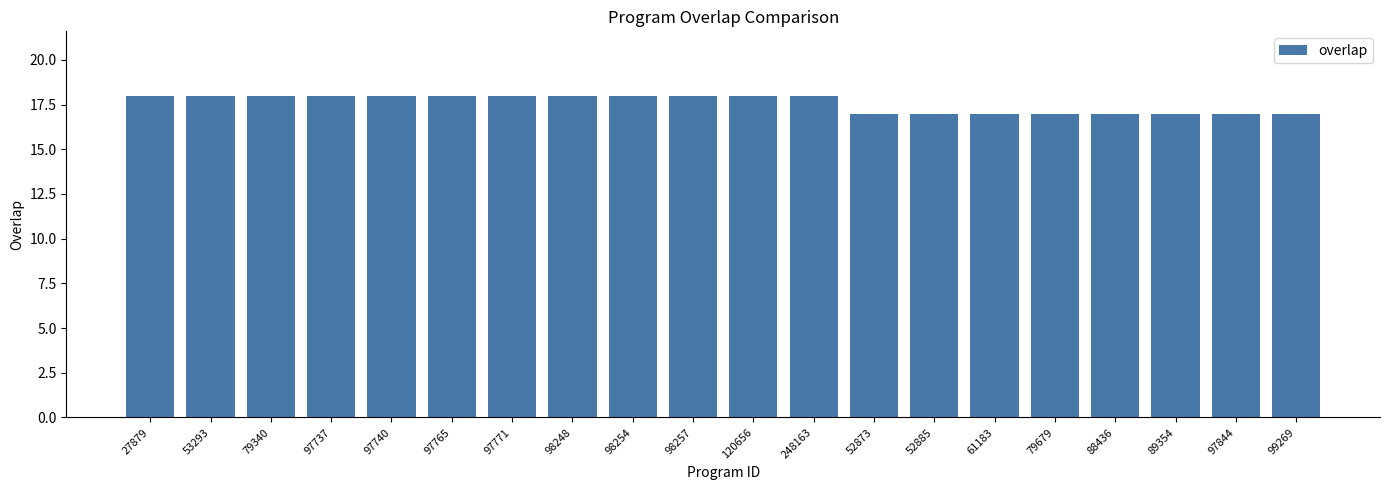

Does the chart contain any negative values?

No